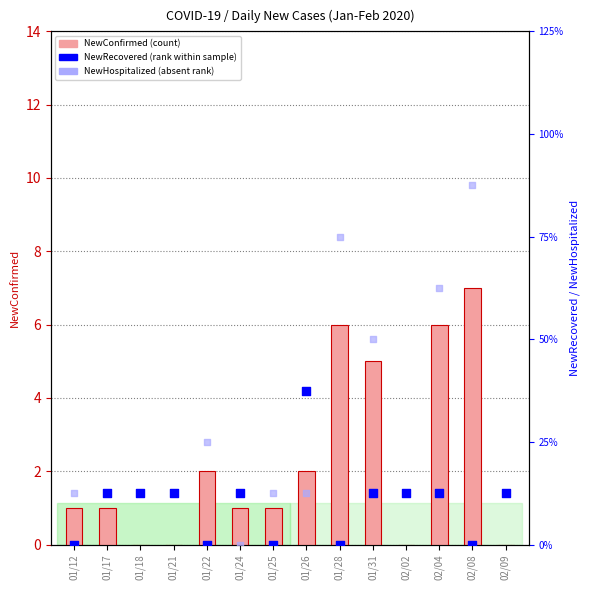

Which series reaches the maximum Y coordinate?

NewConfirmed